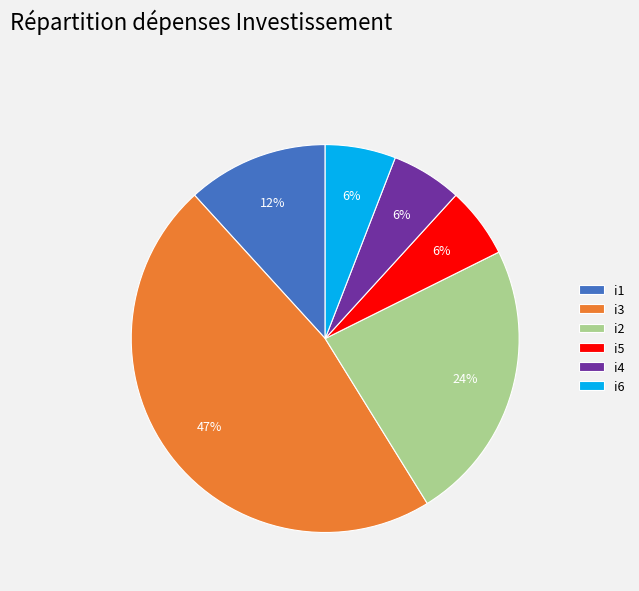

Is i2 the majority of the pie?

No